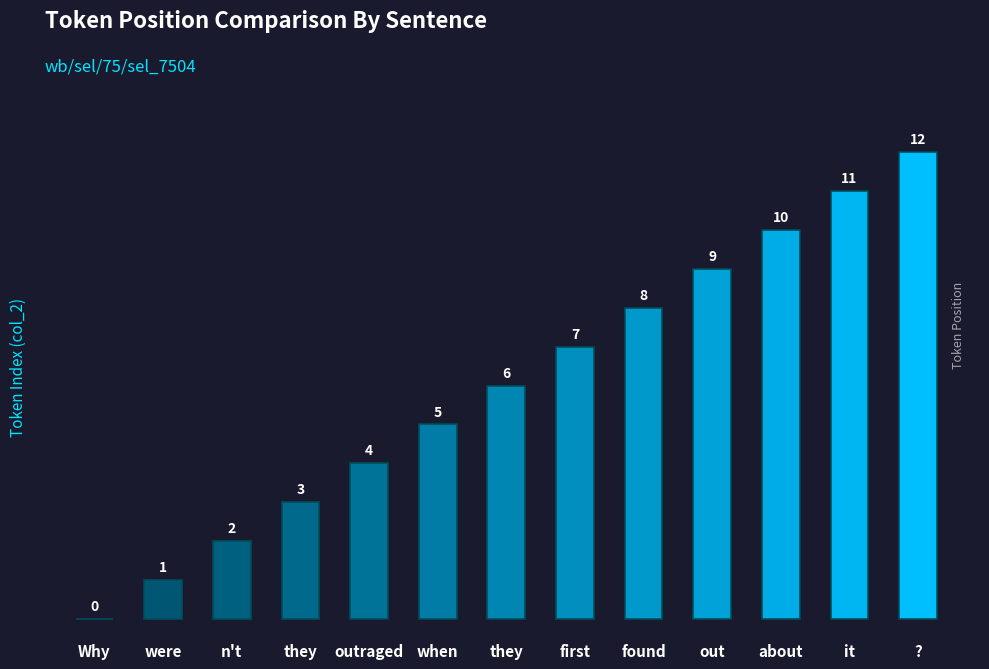

The value at outraged is 4. True or false?

True